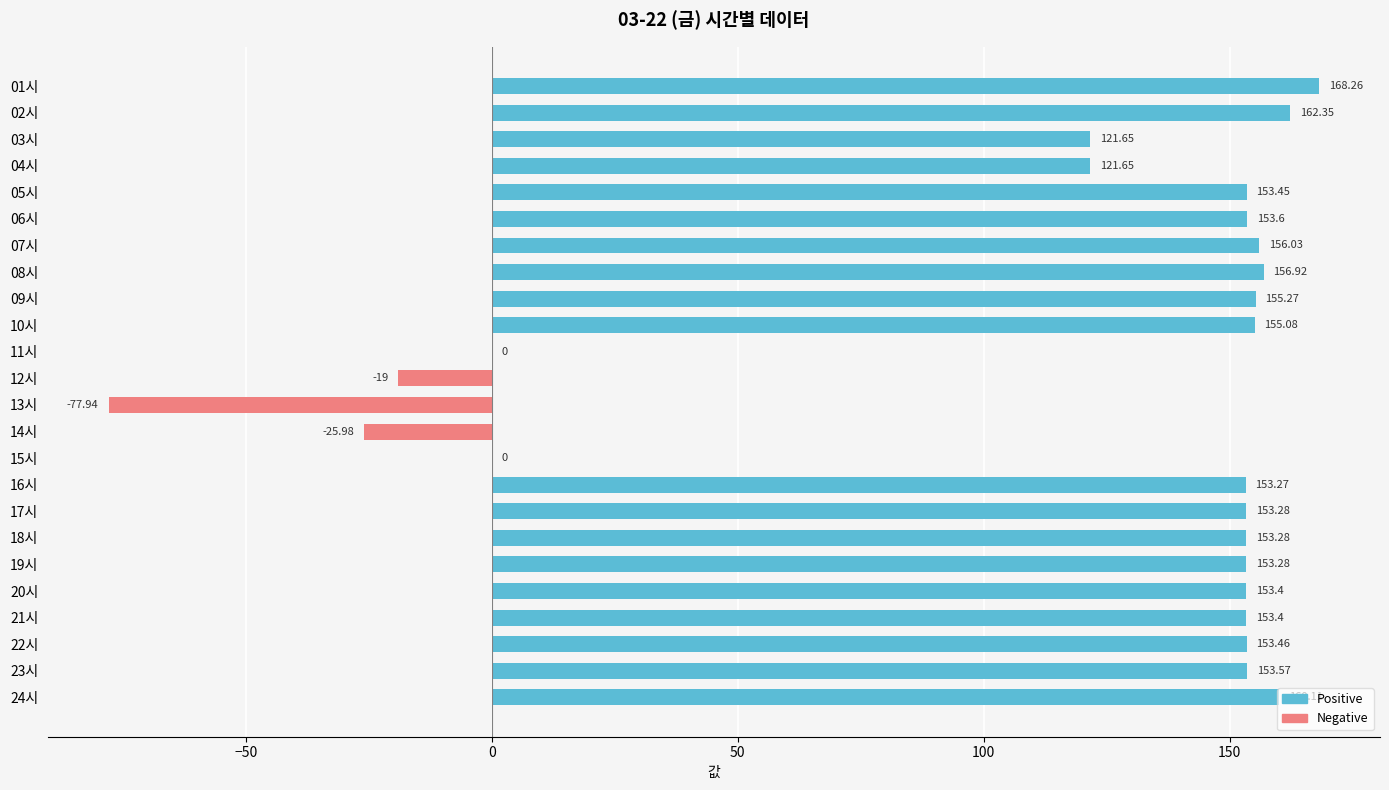

What is the change in value from 06시 to 12시?

-172.6